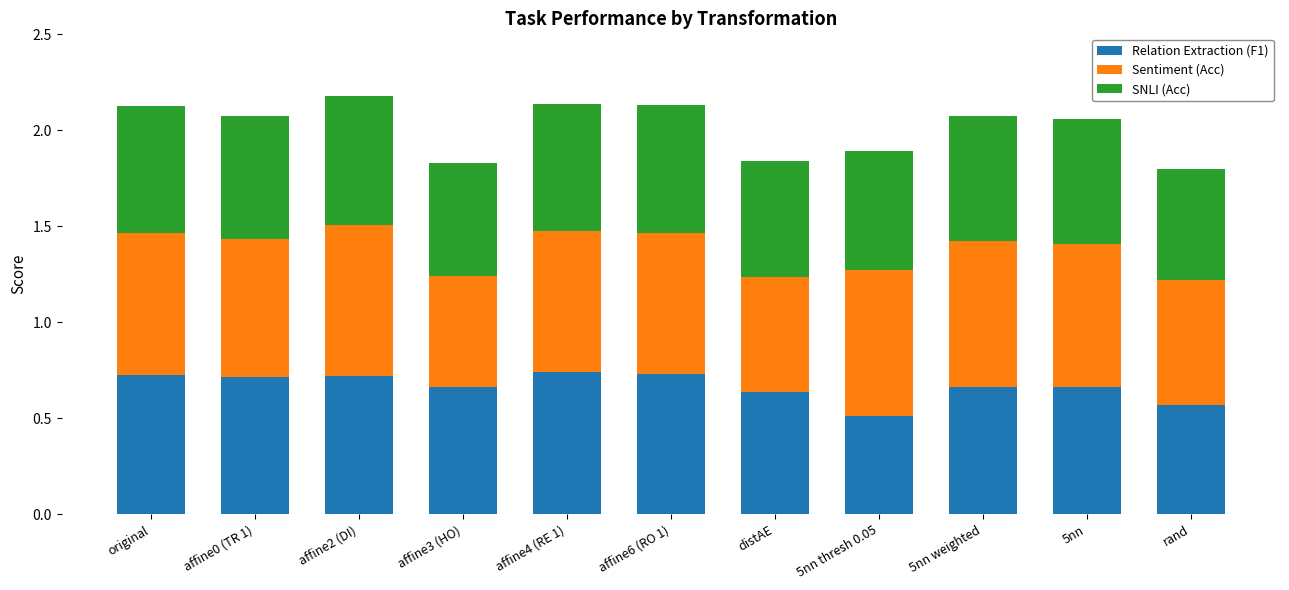

Where is Relation Extraction (F1) nearest to the value 0?

5nn thresh 0.05